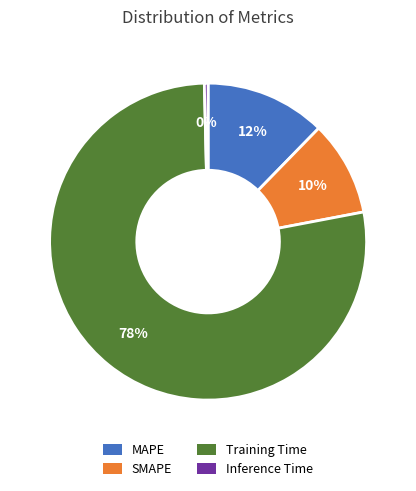

To the nearest percent, what is the average slice percentage?

25%